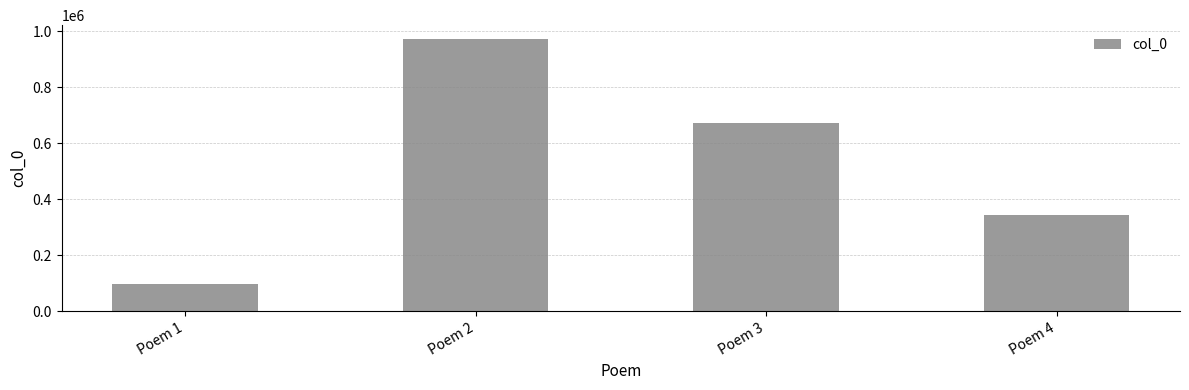

Is it true that the value at Poem 1 is 133514?

False